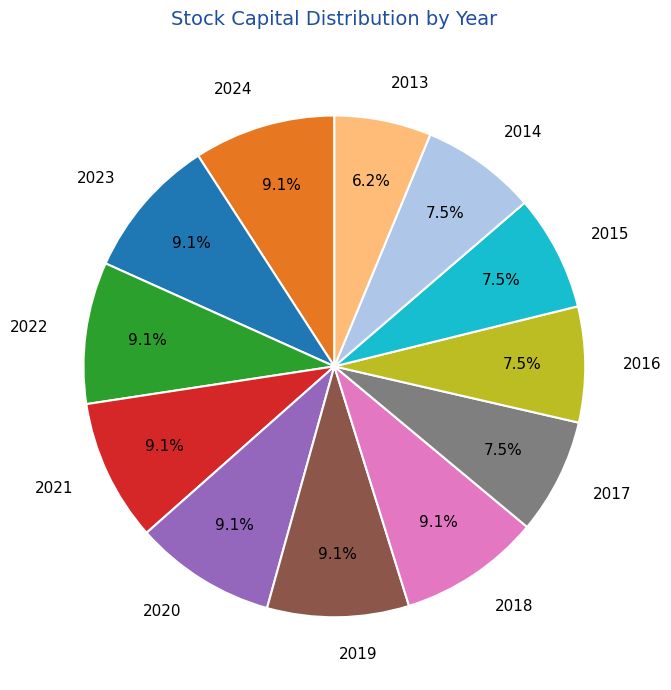

The 2023 slice represents 22% of the pie. True or false?

False